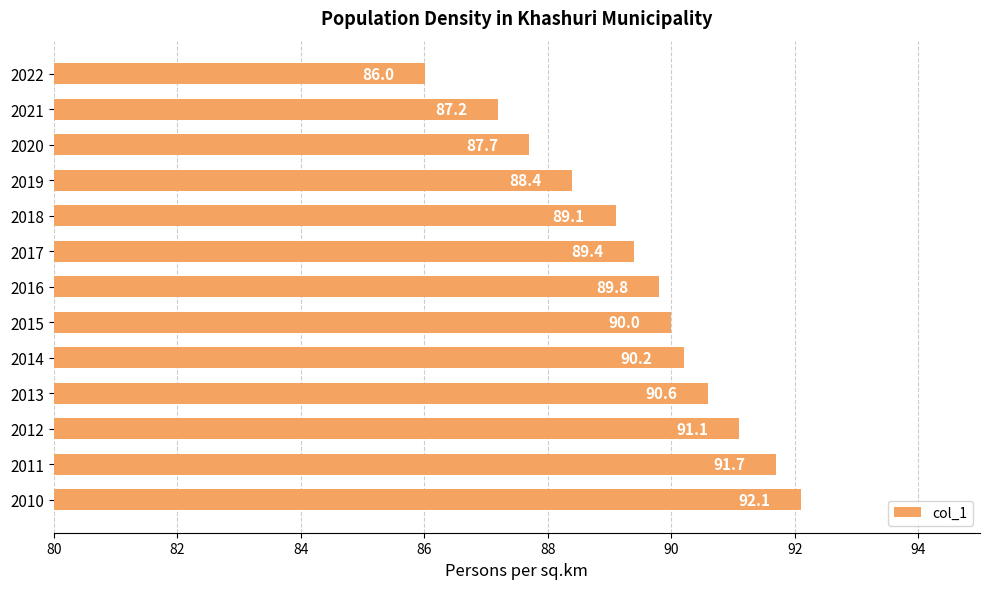

At which label is the value closest to 89?

2018